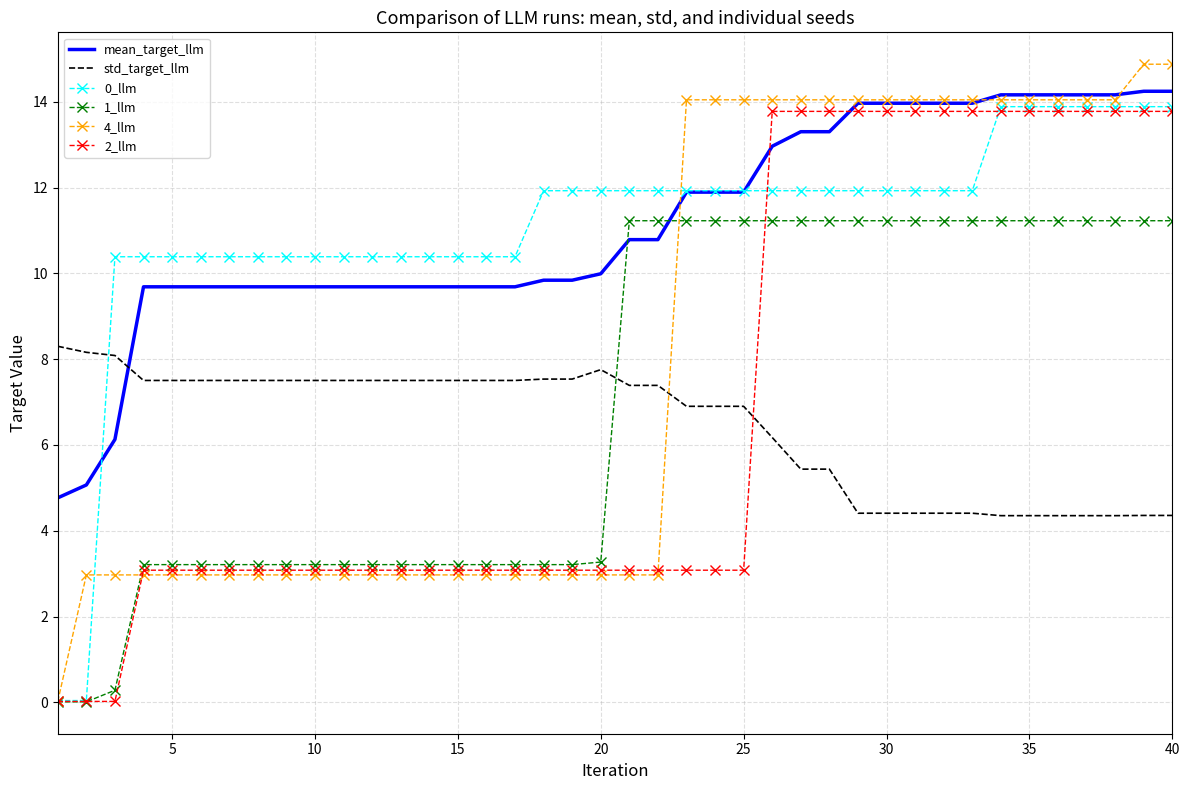

What is the lowest value of the mean_target_llm series?

4.8